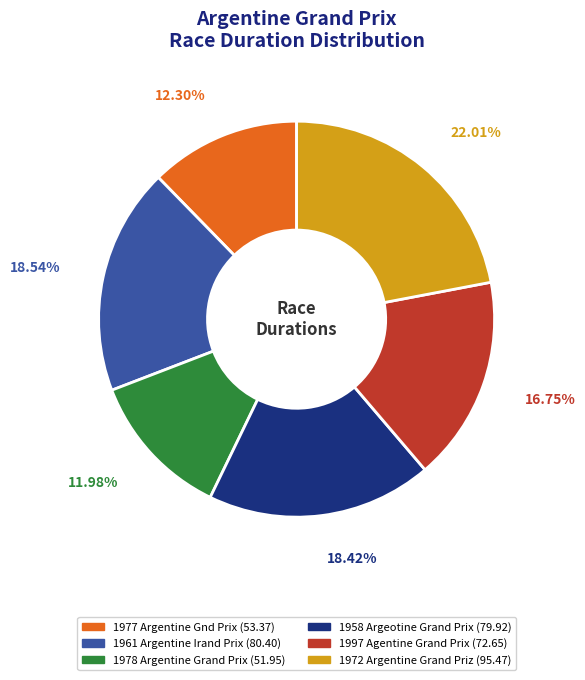

What is the ratio of the value at 1961 Argentine Irand Prix to the value at 1997 Agentine Grand Prix?

1.1